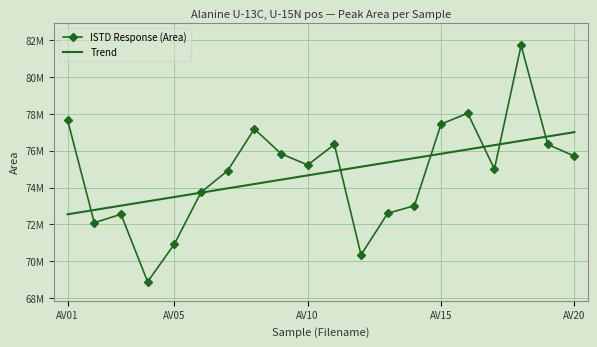

Reading left to right, what are all the values shown in this chart?

ISTD Response (Area): 77656457.0	72087867.0	72549277.0	68883279.0	70924376.0	73737512.0	74916193.0	77180344.0	75837940.0	75224220.0	76342253.0	70343182.0	72602773.0	73009758.0	77446090.0	78031890.0	75001244.0	81719468.0	76338410.0	75705160.0
Trend: 72546658.1	72781418.8	73016179.5	73250940.2	73485700.9	73720461.6	73955222.2	74189982.9	74424743.6	74659504.3	74894265.0	75129025.7	75363786.4	75598547.1	75833307.7	76068068.4	76302829.1	76537589.8	76772350.5	77007111.2